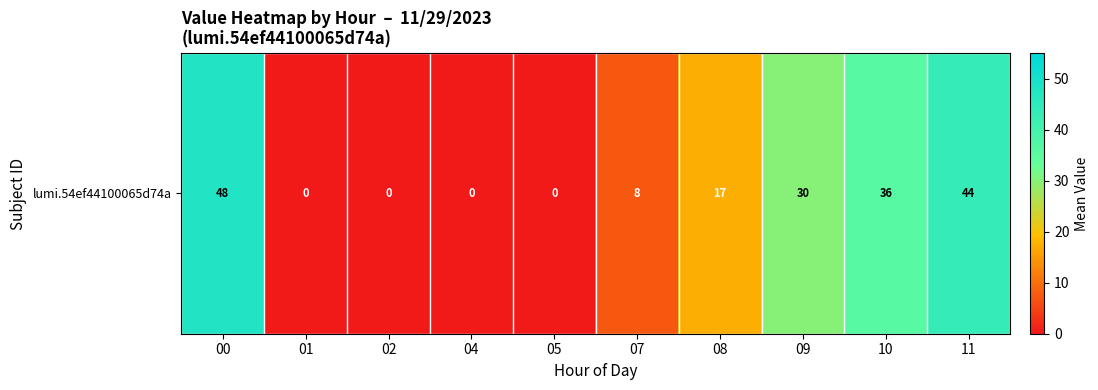

What is the difference between the maximum and minimum values?

48.0